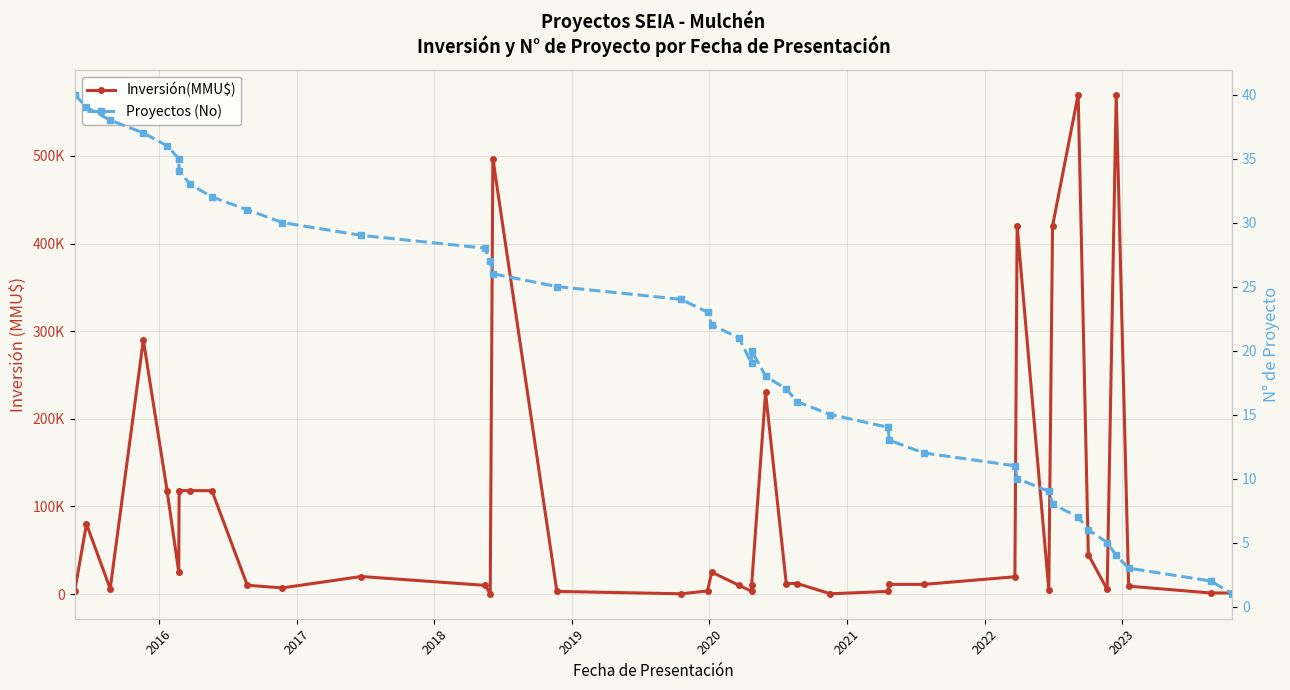

What is the maximum value shown in the chart?

570000